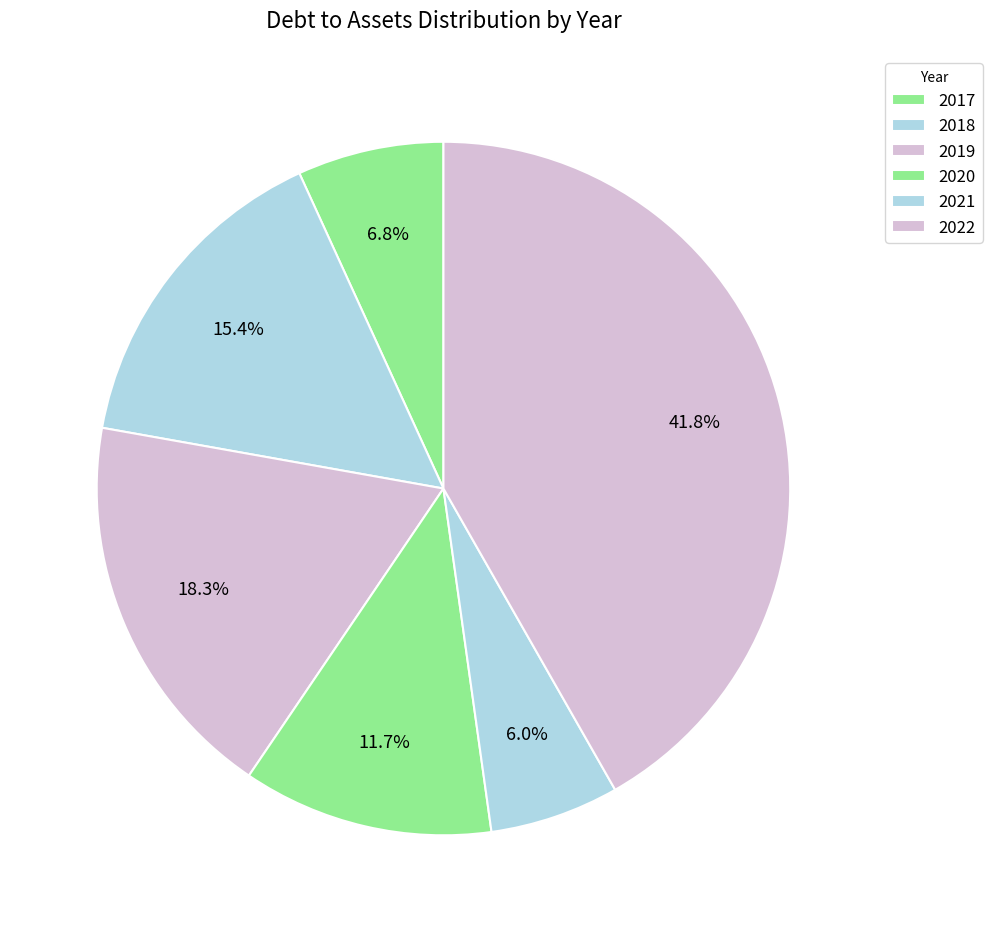

What is the largest slice in the pie chart?

2022